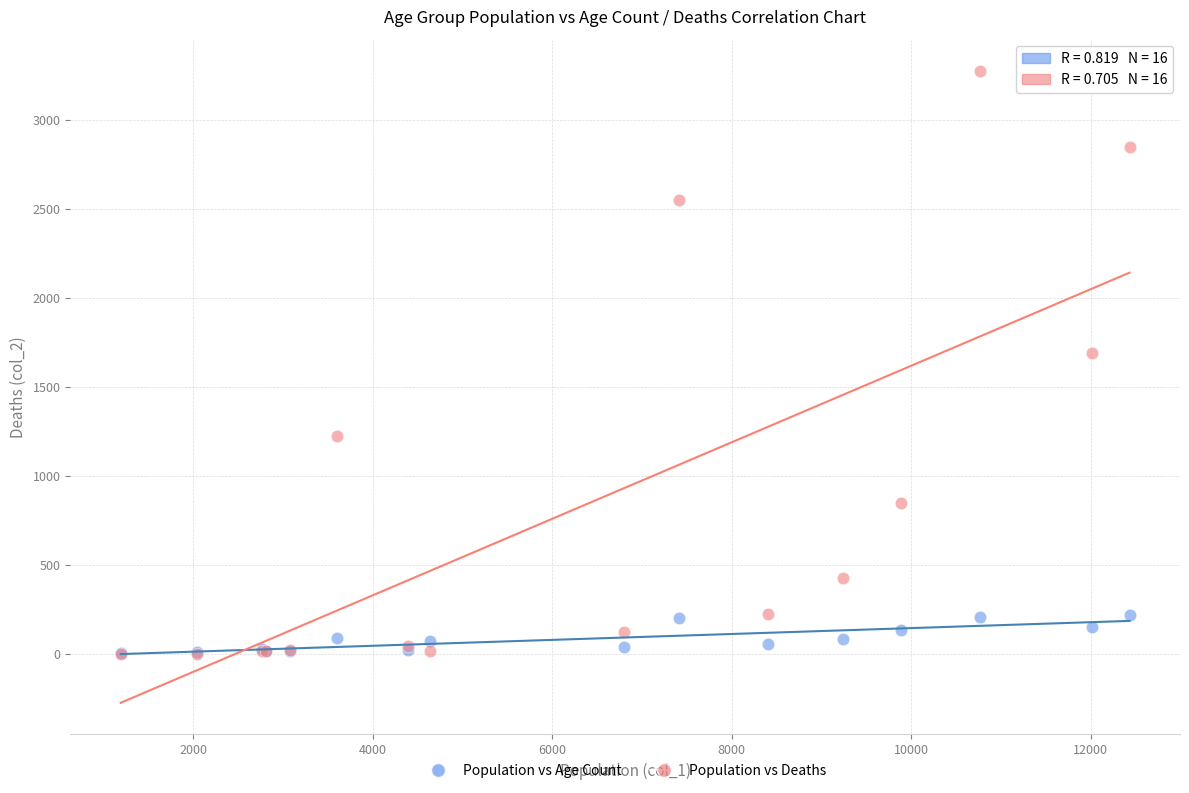

Which series contains the highest Y value?

Population vs Deaths